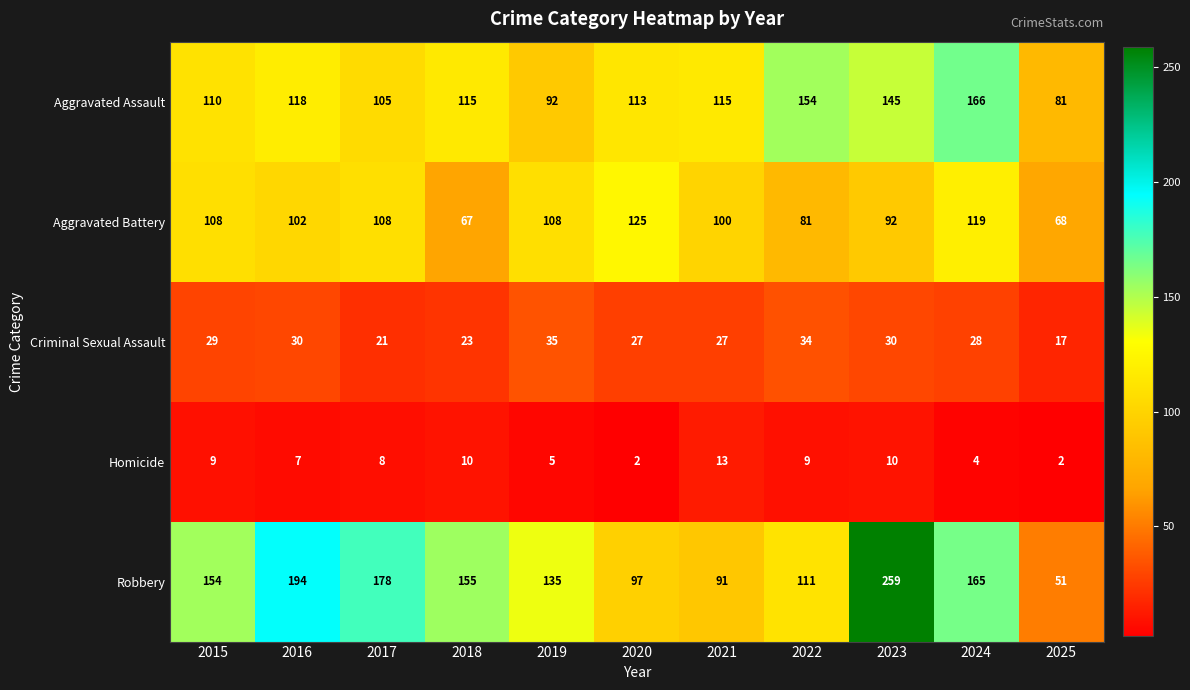

Which series has the largest total across all categories?

Robbery